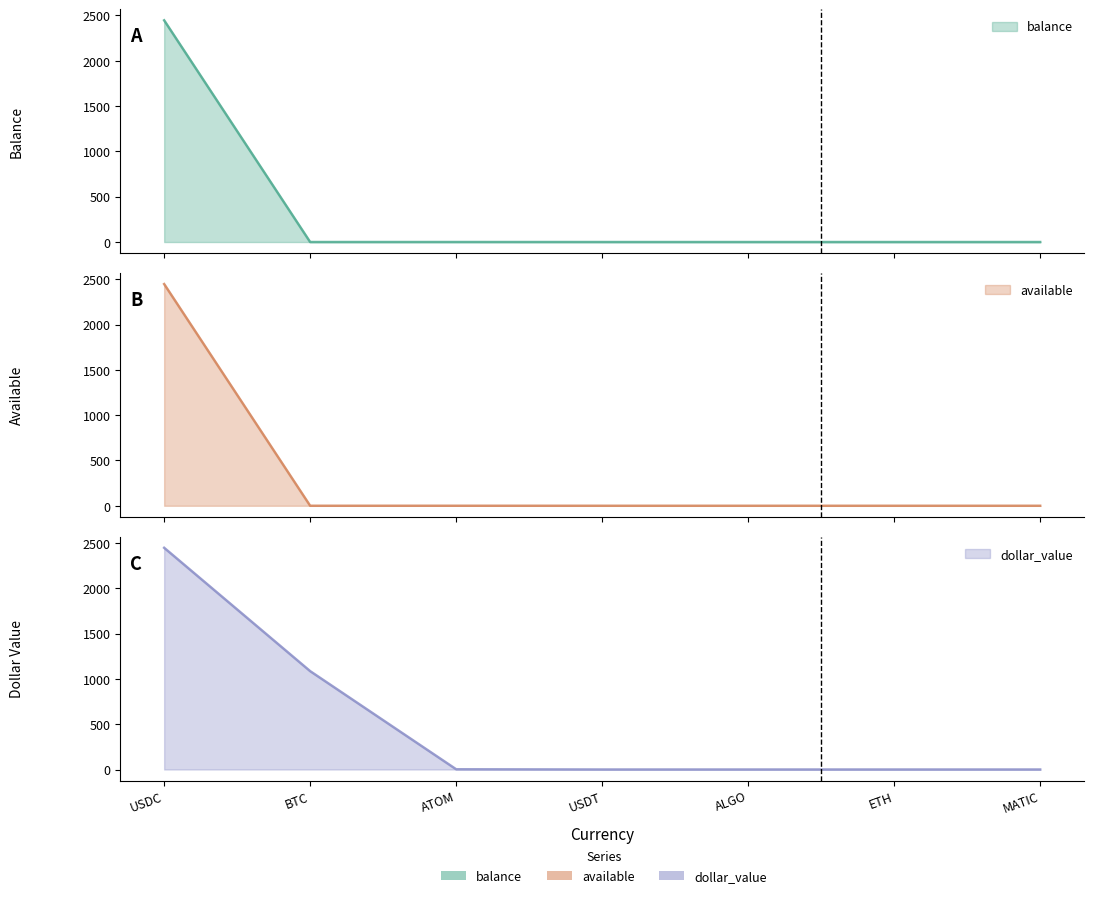

Where do balance and dollar_value first cross each other?

USDC and BTC